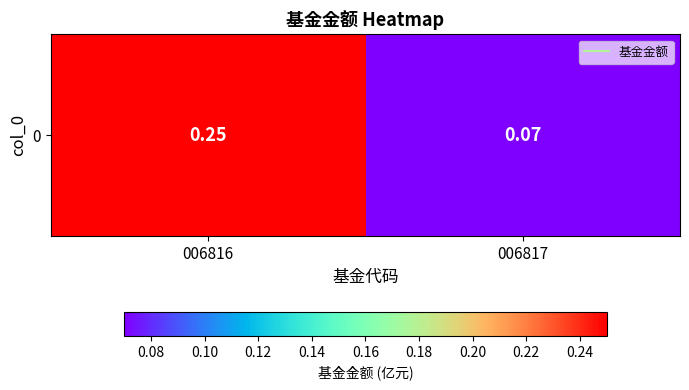

What is the average value?

0.2